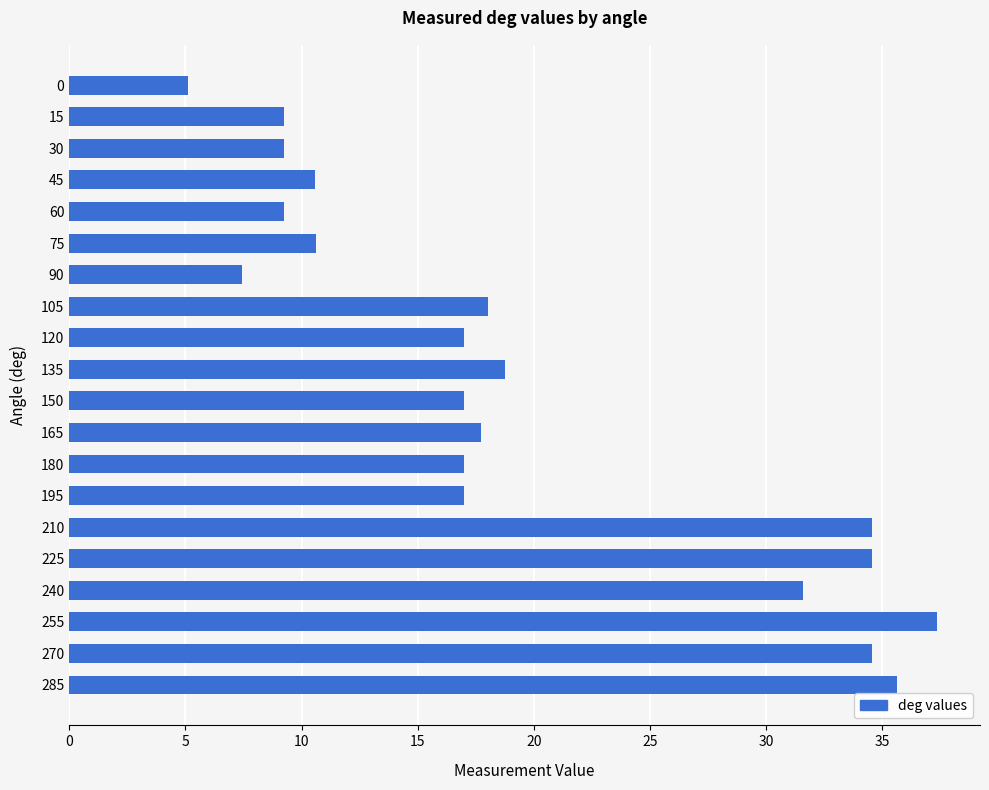

Is it true that the value at 240 is 22.1?

False